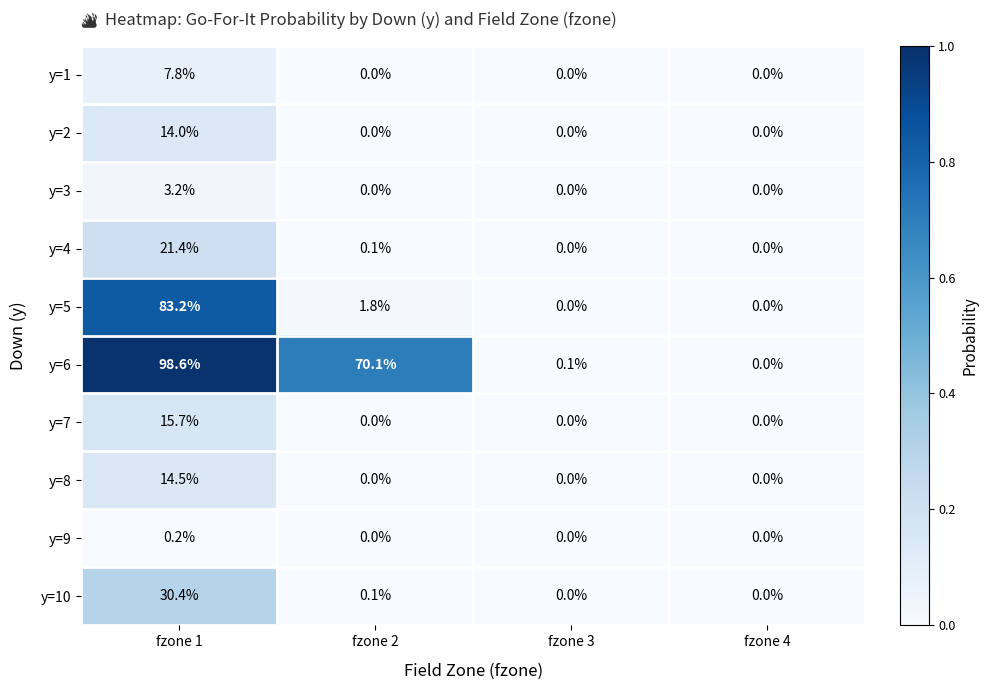

Is the value of y=5 at fzone 2 greater than the value of y=7 at fzone 2?

Yes